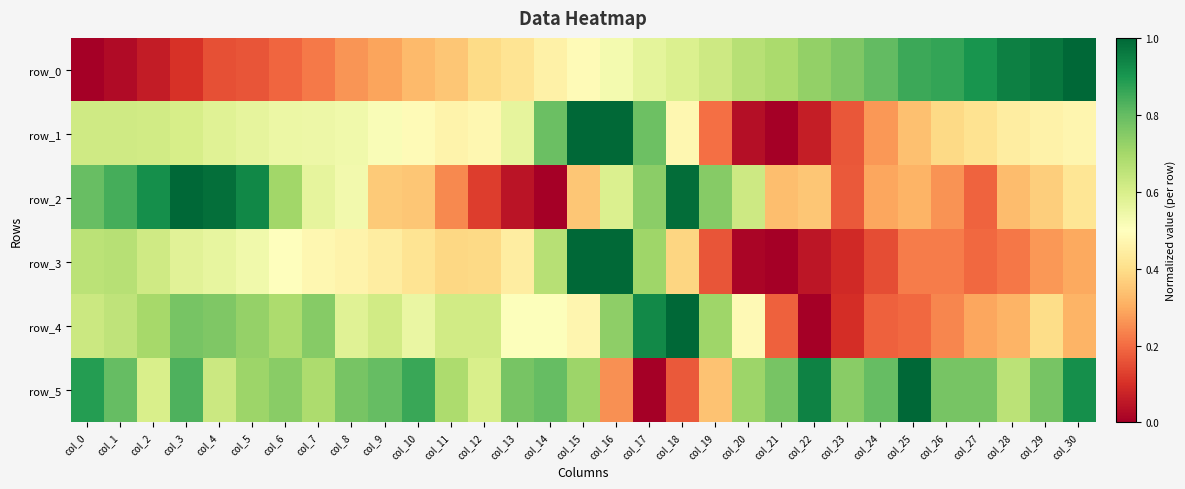

Rank the series at col_18 from lowest to highest value.

row_5, row_3, row_1, row_0, row_2, row_4